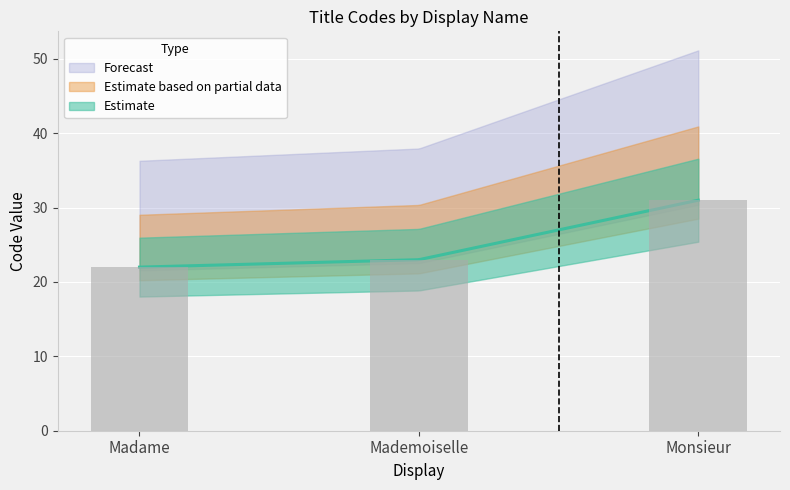

What is the label of the 1st bar from the right?

Monsieur